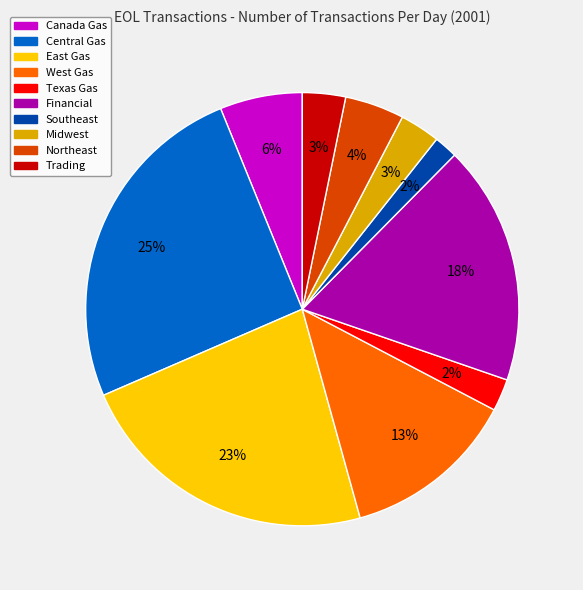

Which slice is the largest?

Central Gas